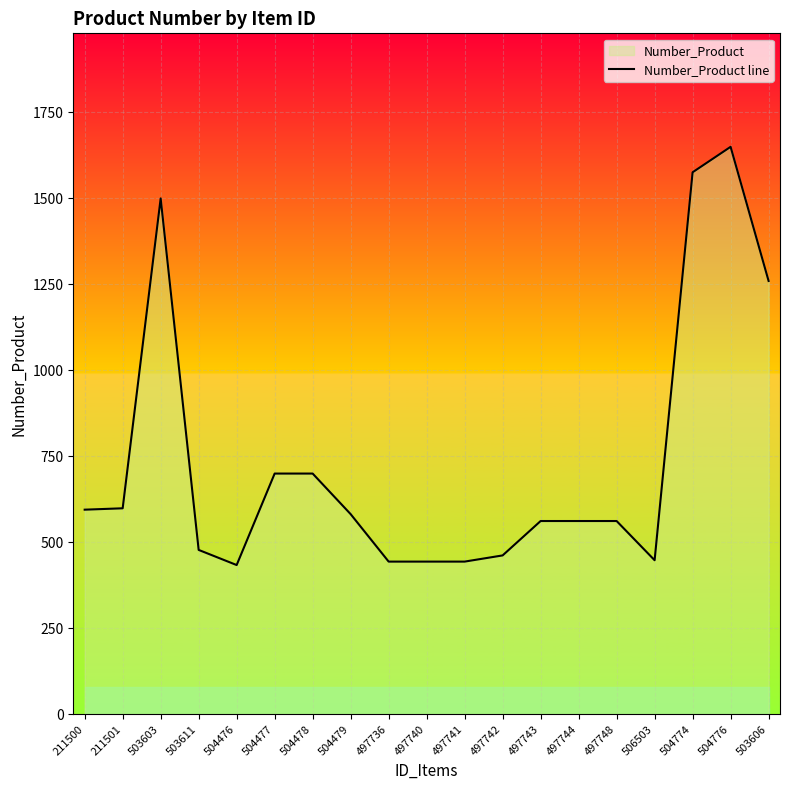

What is the difference between the maximum and minimum values?

1216